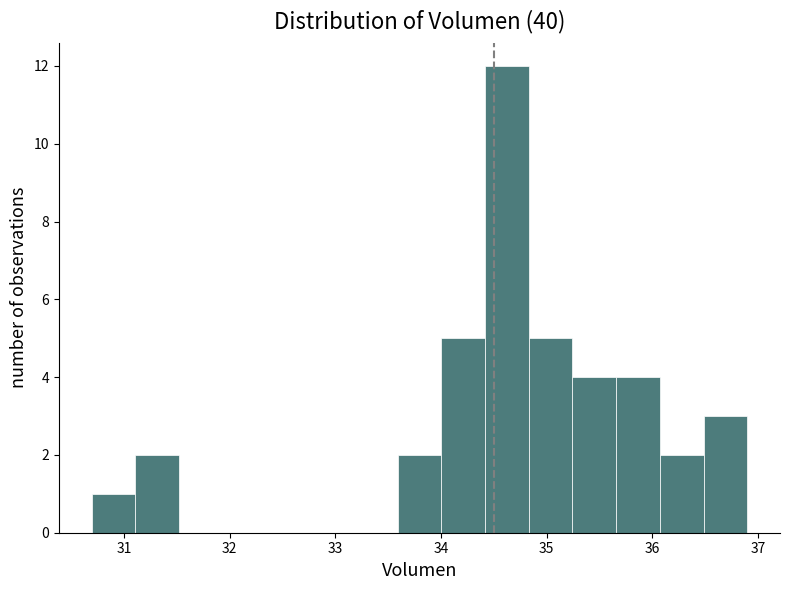

How tall is the bar that spans 35.7 to 36.1 on the x-axis? Neither the bar edges nor the heights are printed on the chart, so give them approximately, as read against the axes.

4